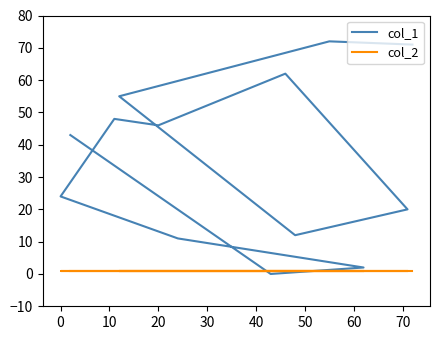

Which series has the largest total across all categories?

col_1